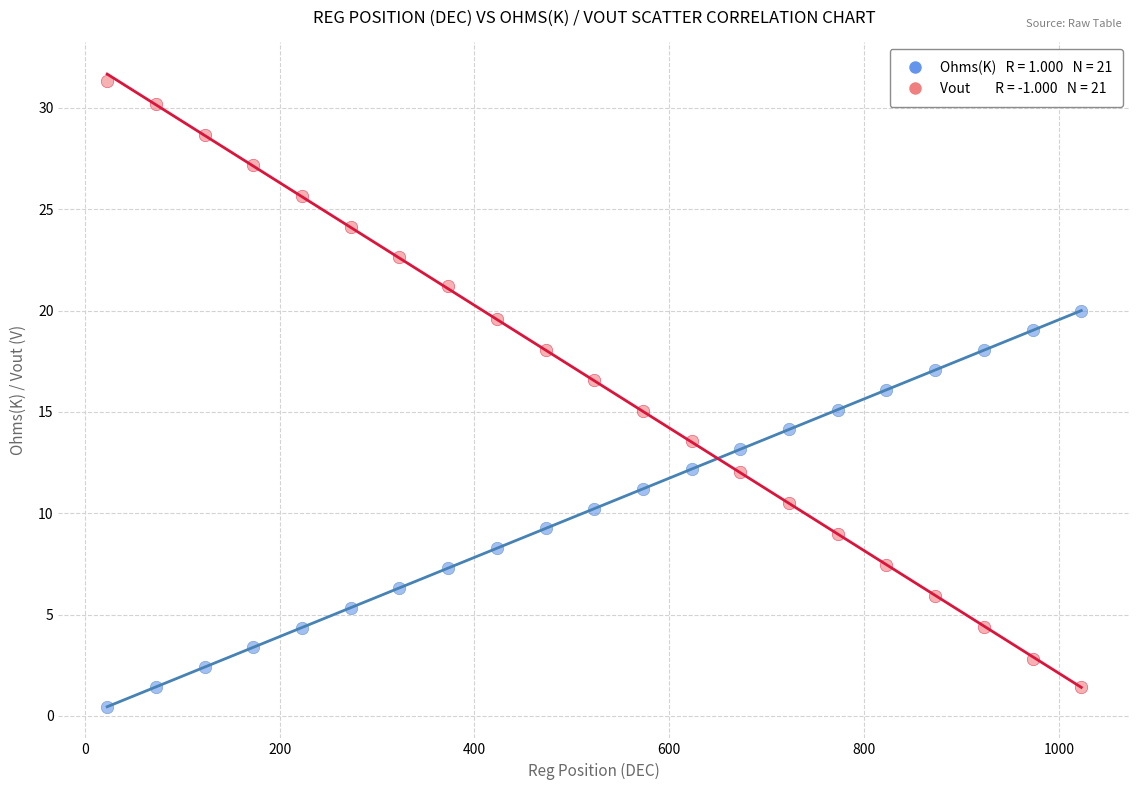

Across all data points, what is the range of X values (max minus min)?

1000.0